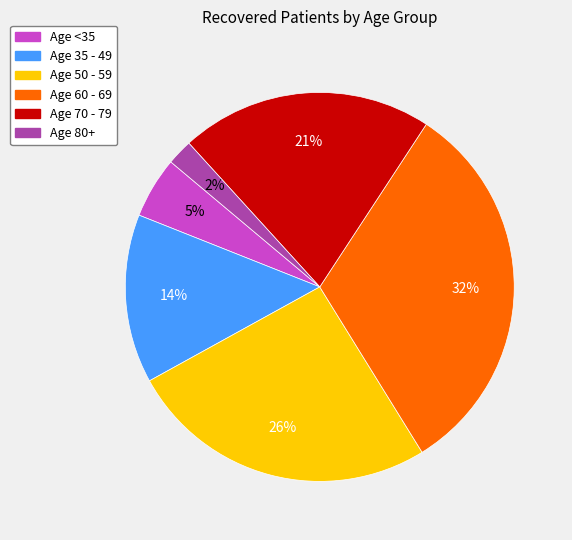

Between Age 70 - 79 and Age 80+, which is larger?

Age 70 - 79